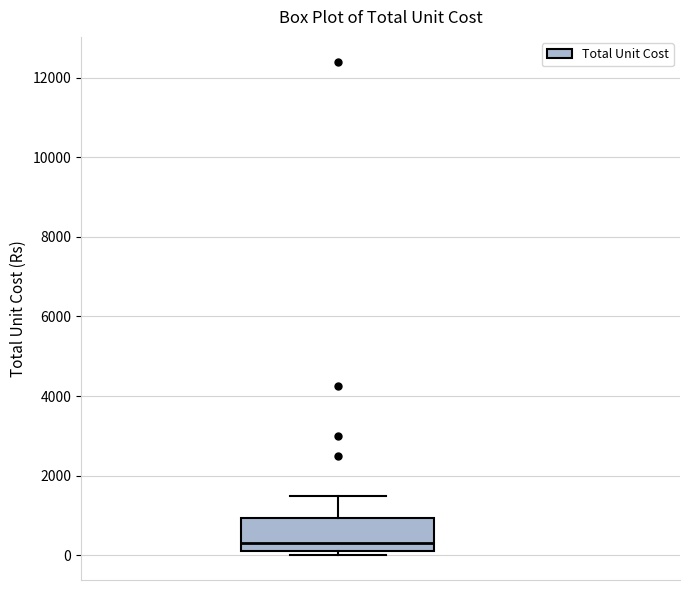

Read this box plot against the y-axis: the position of the median line, the range covered by the box, and the ends of both whiskers. The values are not printed on the chart, so give them approximately, as read against the axis.

median 400, box 200 to 1000, whiskers 0 to 1600